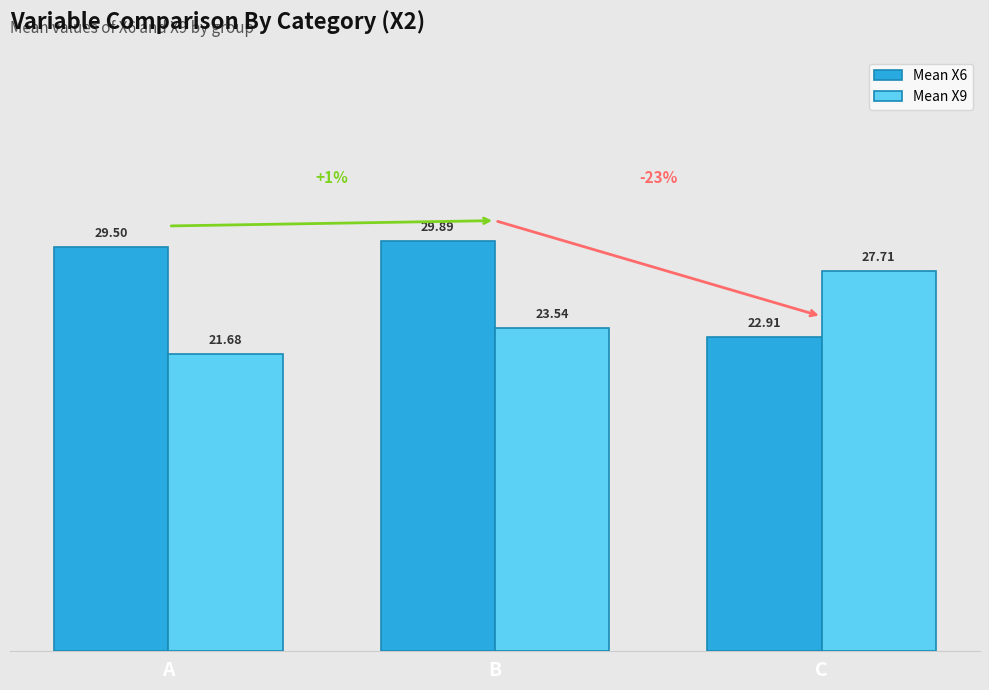

What is the approximate value of Mean X9 at B?

23.5